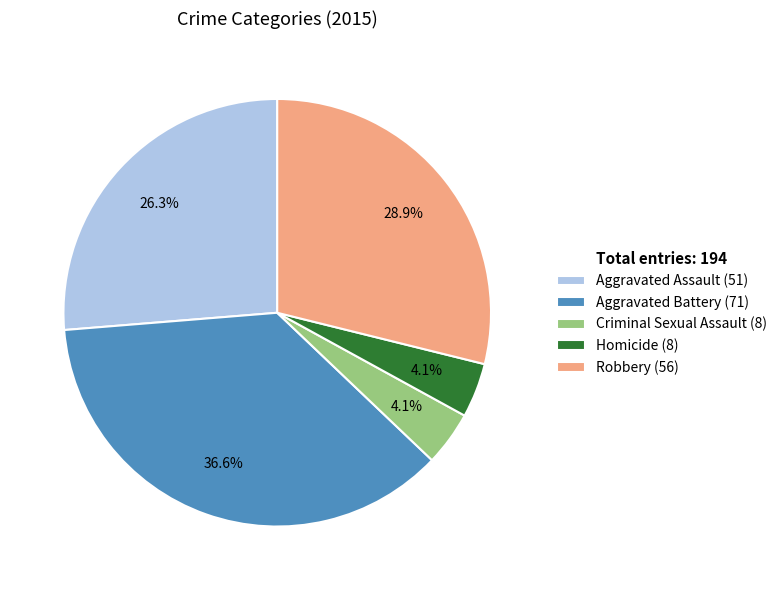

What percentage do Criminal Sexual Assault and Aggravated Battery together represent?

40.7%